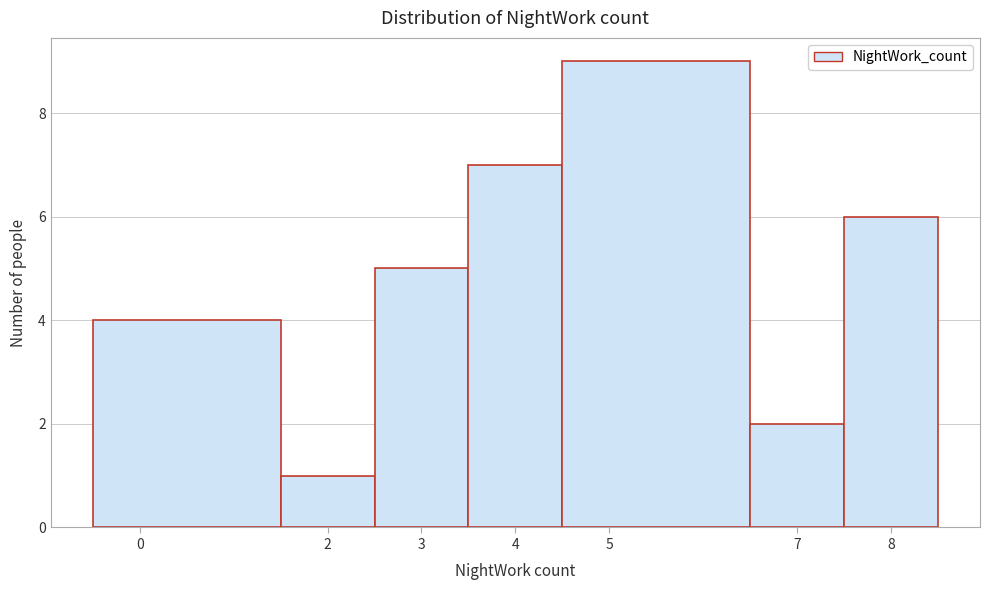

How tall is the bar that spans 2.5 to 3.5 on the x-axis? The values are not printed on the chart, so give them approximately, as read against the axis.

5